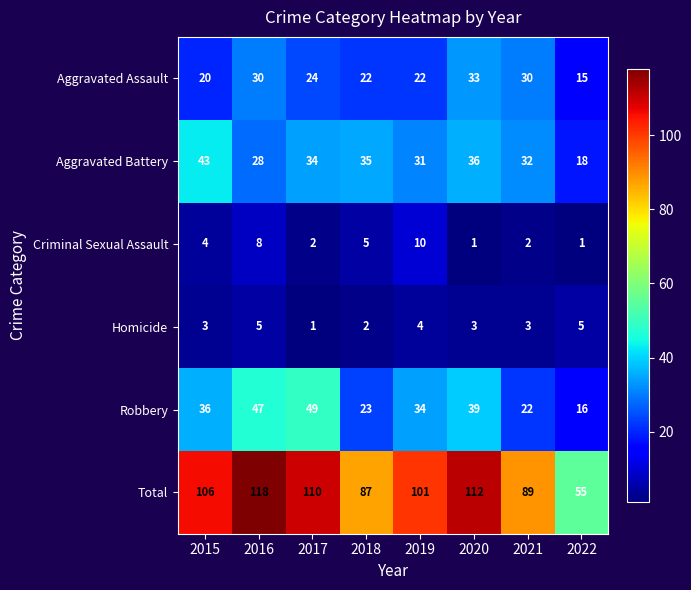

What is the highest value of the Total series?

118